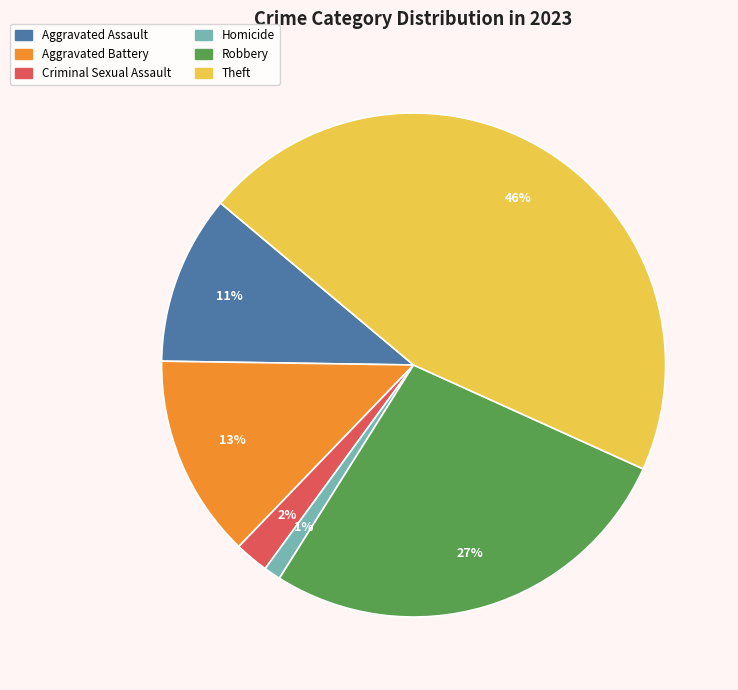

What percentage is the Theft slice, to the nearest percent?

46%